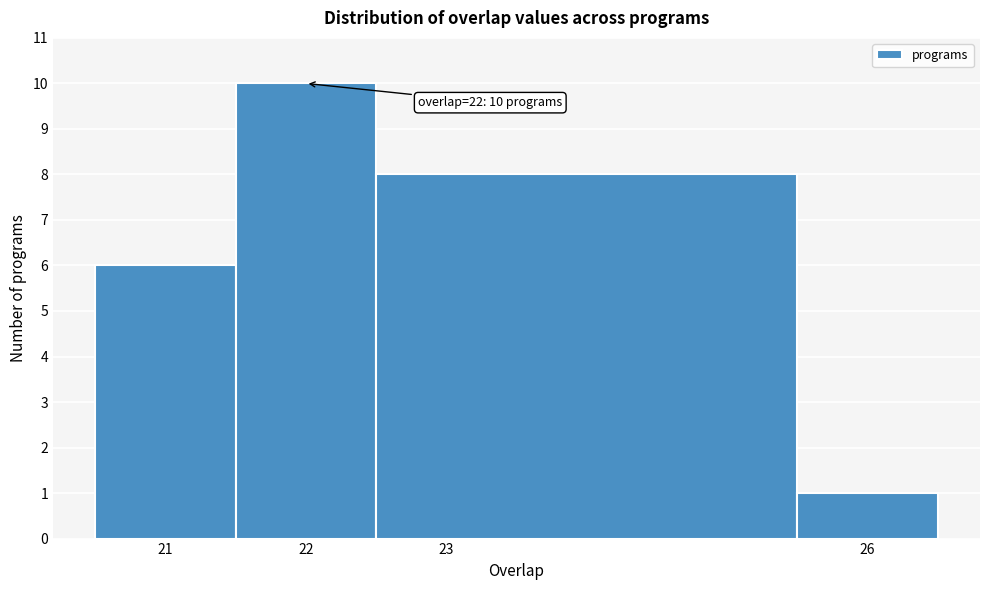

Which range on the x-axis has the tallest bar?

21.5 to 22.5